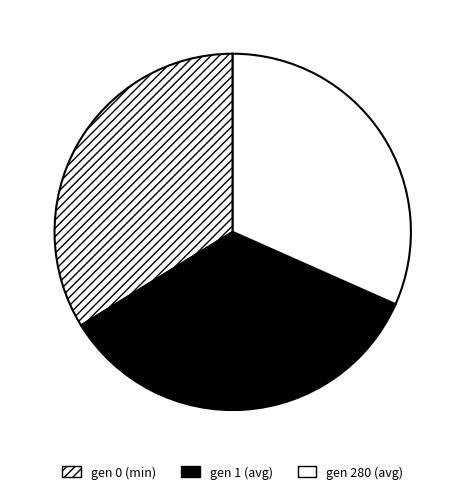

Which category has the biggest portion of the pie?

gen 1 (avg)